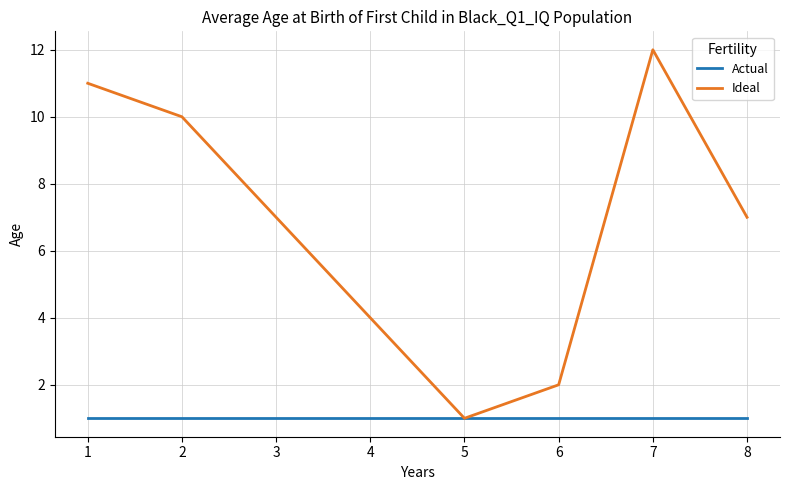

True or false: Ideal has more than 1 interior local peaks.

False